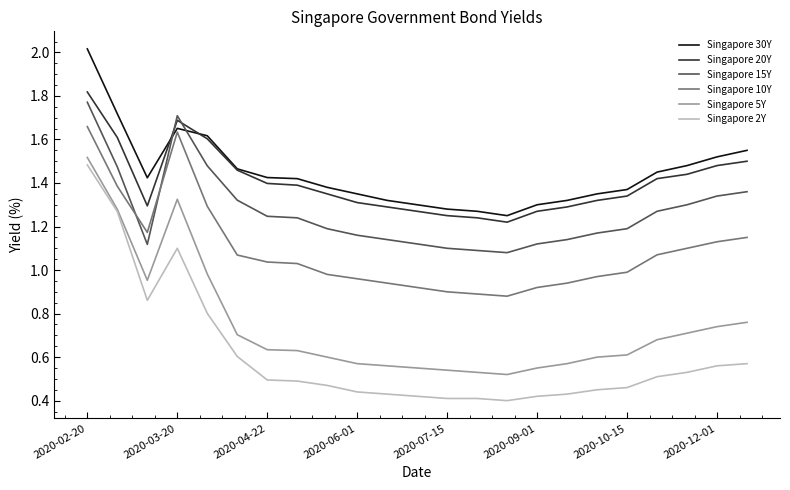

What is the maximum value shown in the chart?

2.0